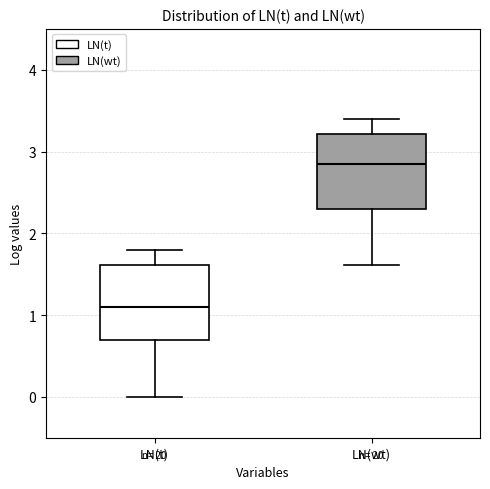

Where does the lower whisker of the box for LN(t) end on the y-axis? The values are not printed on the chart, so give them approximately, as read against the axis.

0.0